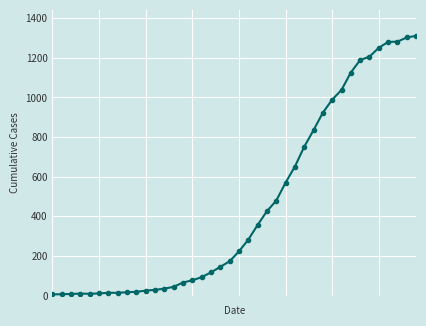

What is the average value?

460